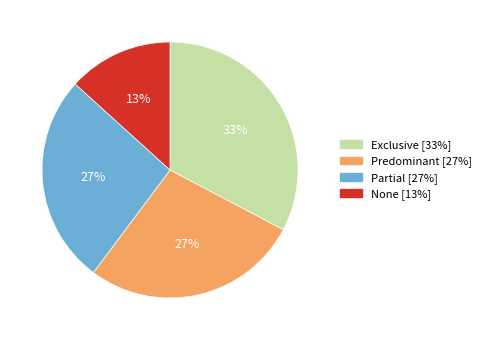

How many segments does this pie chart have?

4